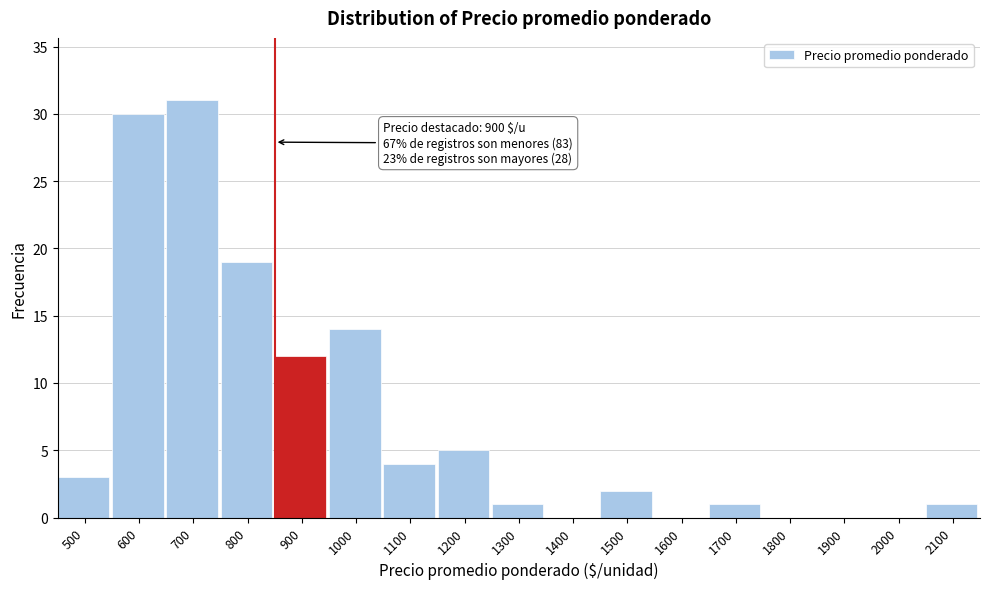

Reading left to right, list all the values displayed in this chart.

500=3	600=30	700=31	800=19	900=12	1000=14	1100=4	1200=5	1300=1	1400=0	1500=2	1600=0	1700=1	1800=0	1900=0	2000=0	2100=1